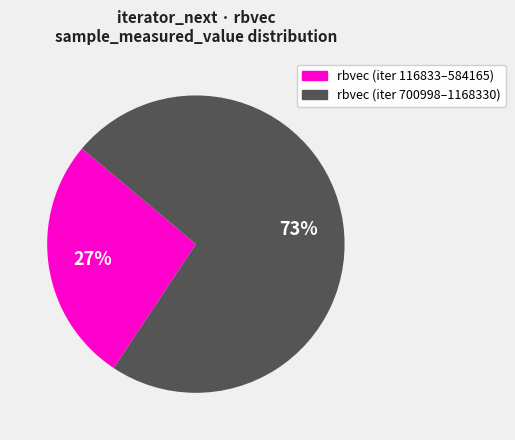

Does any single category account for the majority?

Yes